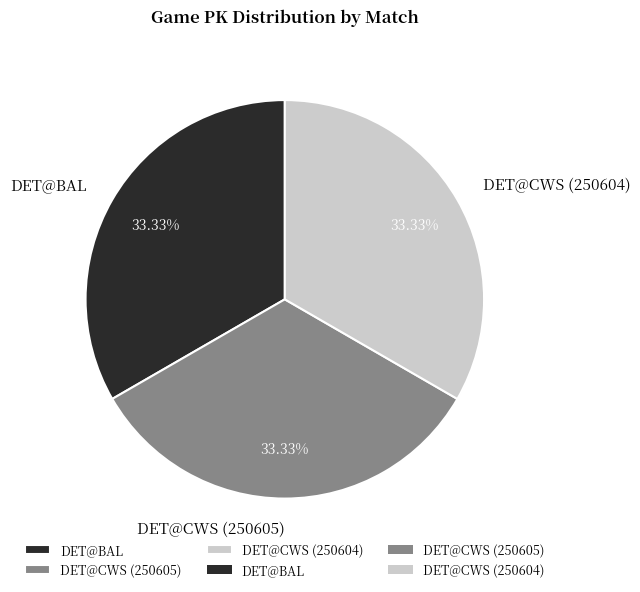

Is it true that DET@CWS (250605) is 33% of the pie?

True